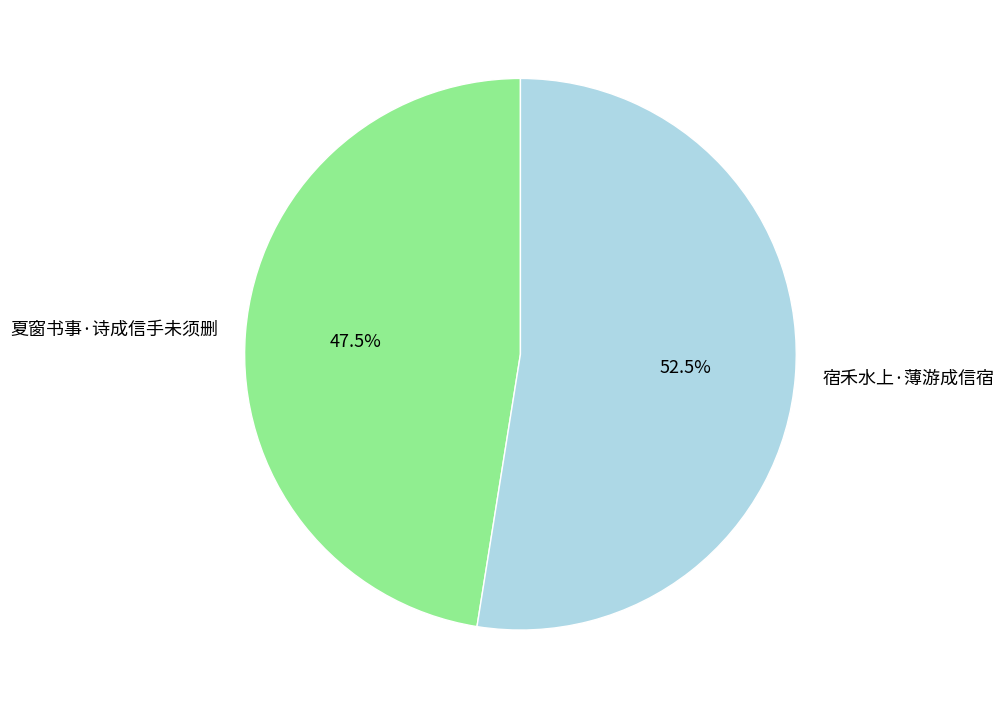

To the nearest percent, what is the difference between the 夏窗书事·诗成信手未须删 and 宿禾水上·薄游成信宿 slice percentages?

5%